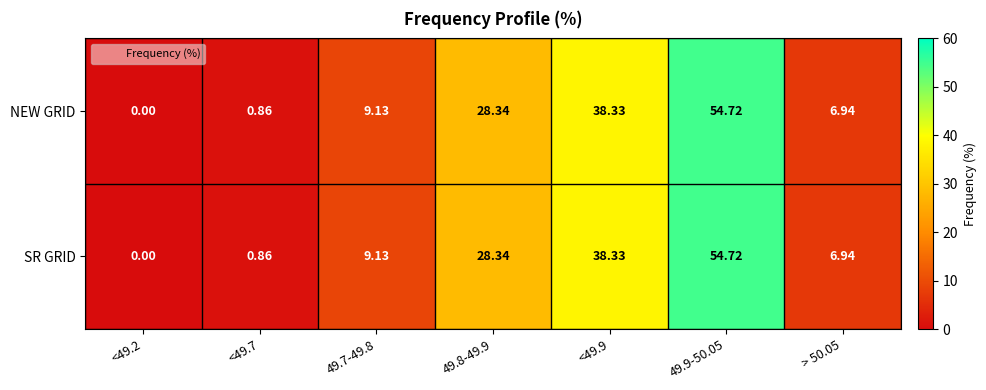

At which category is the sum across all series the highest?

49.9-50.05